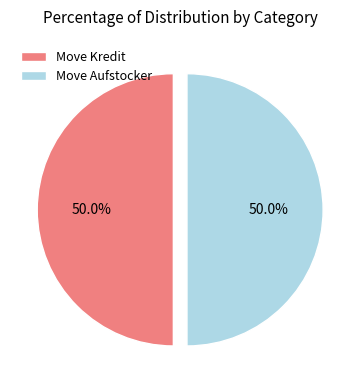

What is the ratio of the value at Move Kredit to the value at Move Aufstocker?

1.0